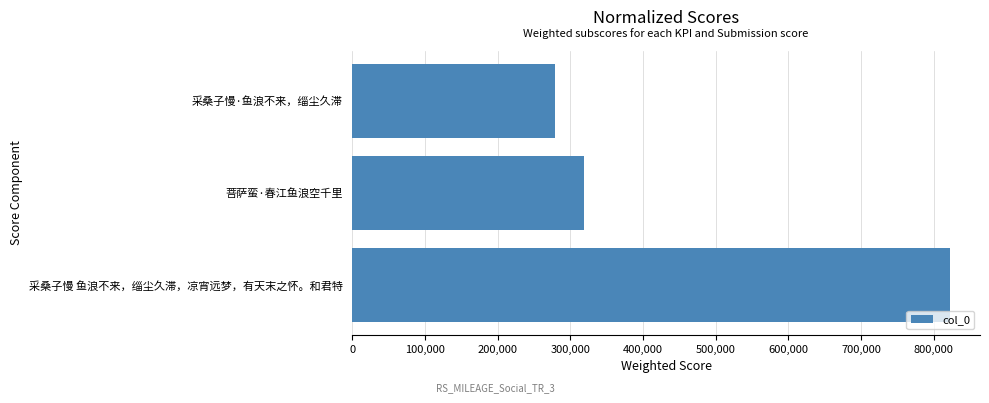

What is the value of the 2nd bar from the top?

319055